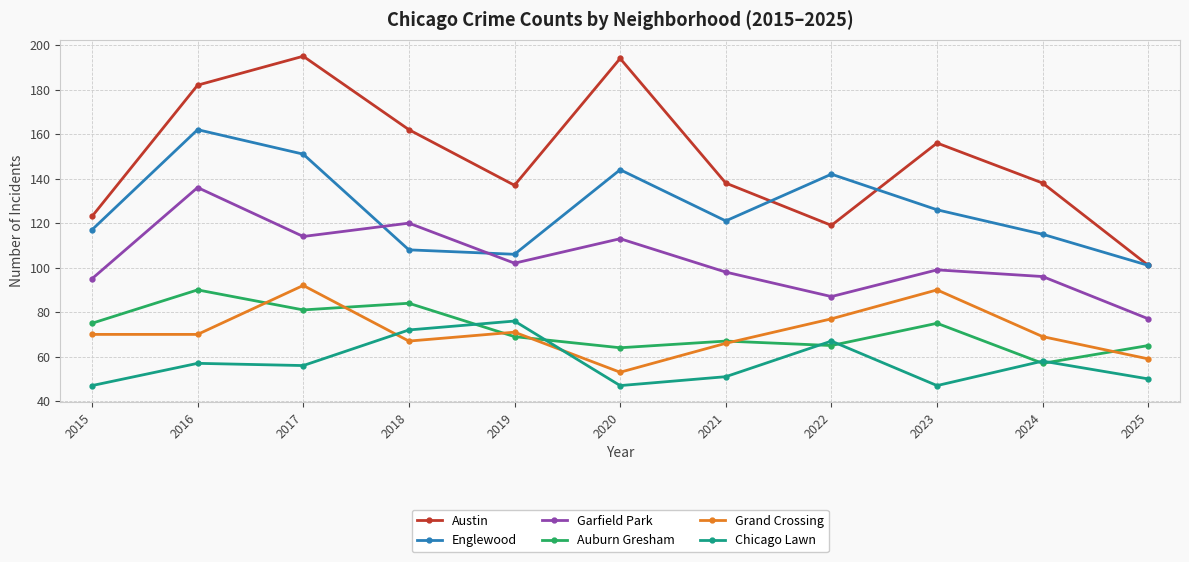

Rank the series by their maximum value, from lowest to highest.

Chicago Lawn, Auburn Gresham, Grand Crossing, Garfield Park, Englewood, Austin